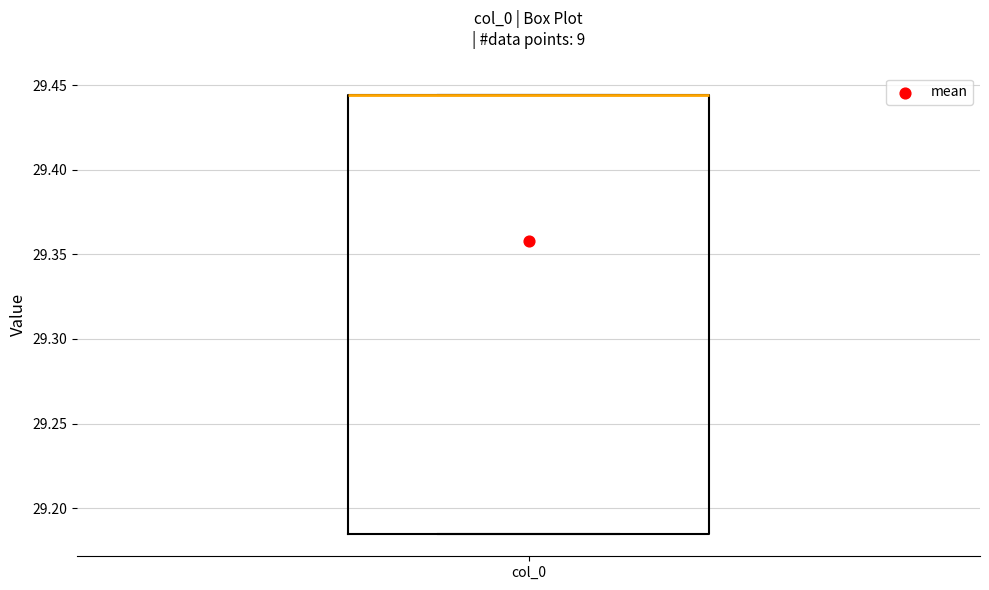

Transcribe this box plot: give where the median line is, the range the box spans, and where the two whiskers end, as read against the y-axis. The values are not printed on the chart, so give them approximately, as read against the axis.

median 29.445 (drawn on the box's upper edge), box 29.185 to 29.445, whiskers 29.185 to 29.445